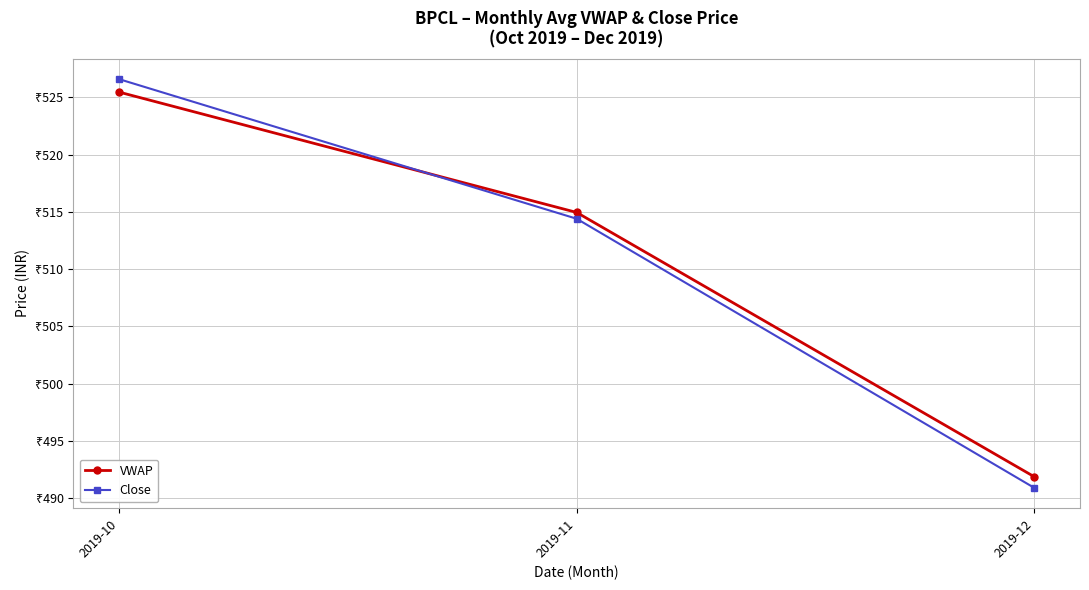

Is this an area chart (filled region under the line)?

No